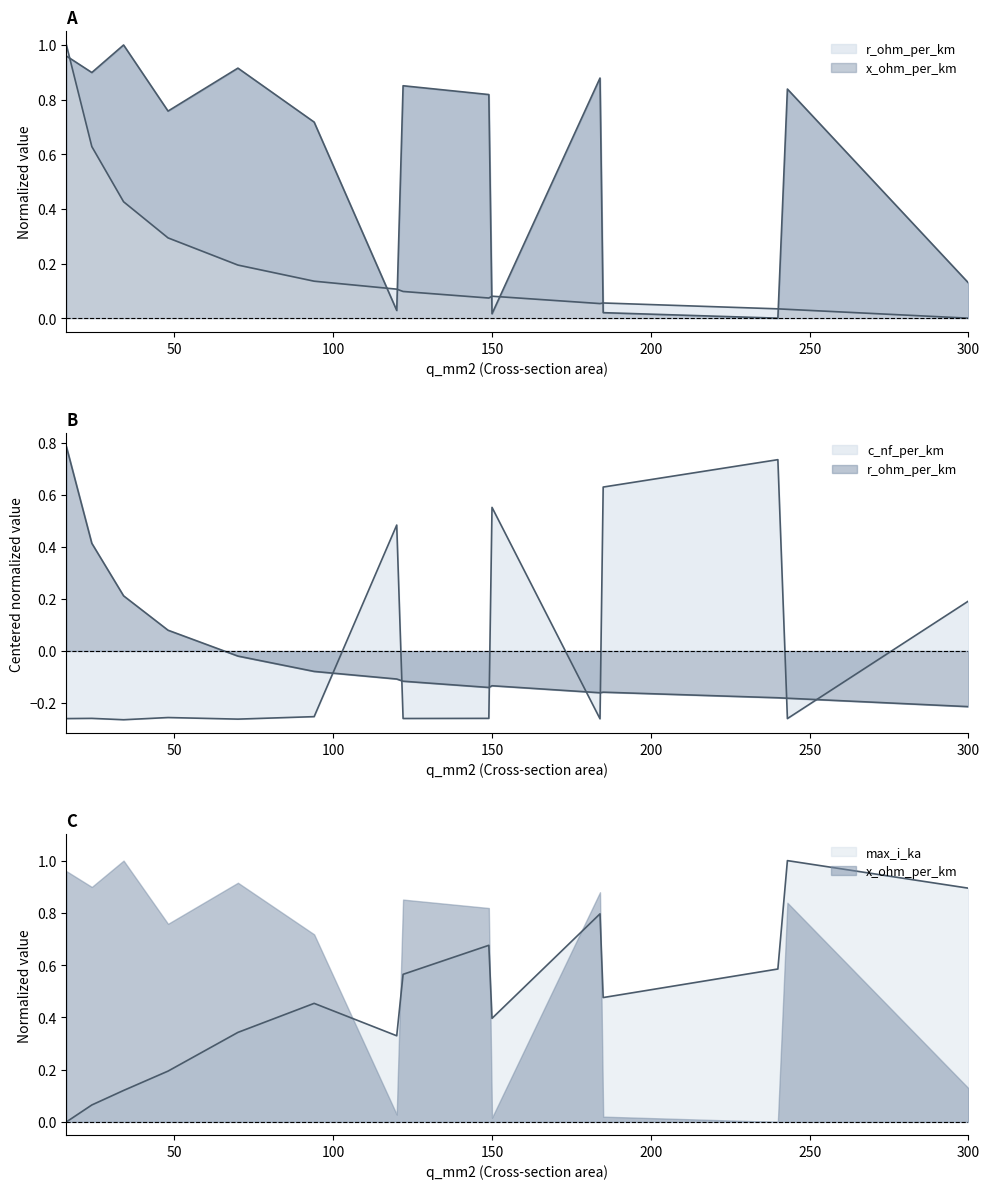

Is it true that x_ohm_per_km equals 1.3 at 48?

False